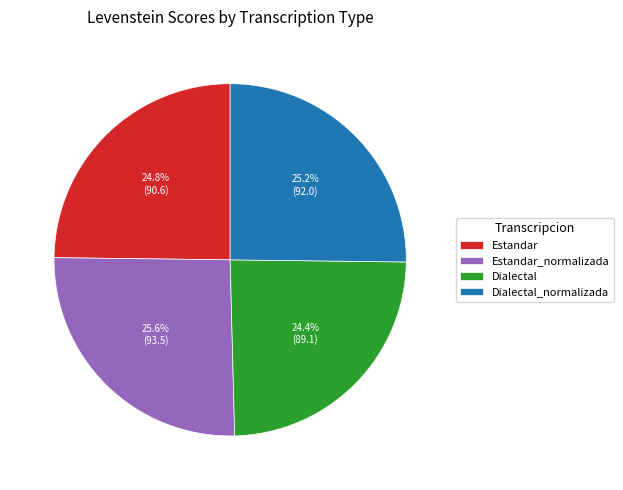

To the nearest percent, what percentage of the pie is Estandar?

25%